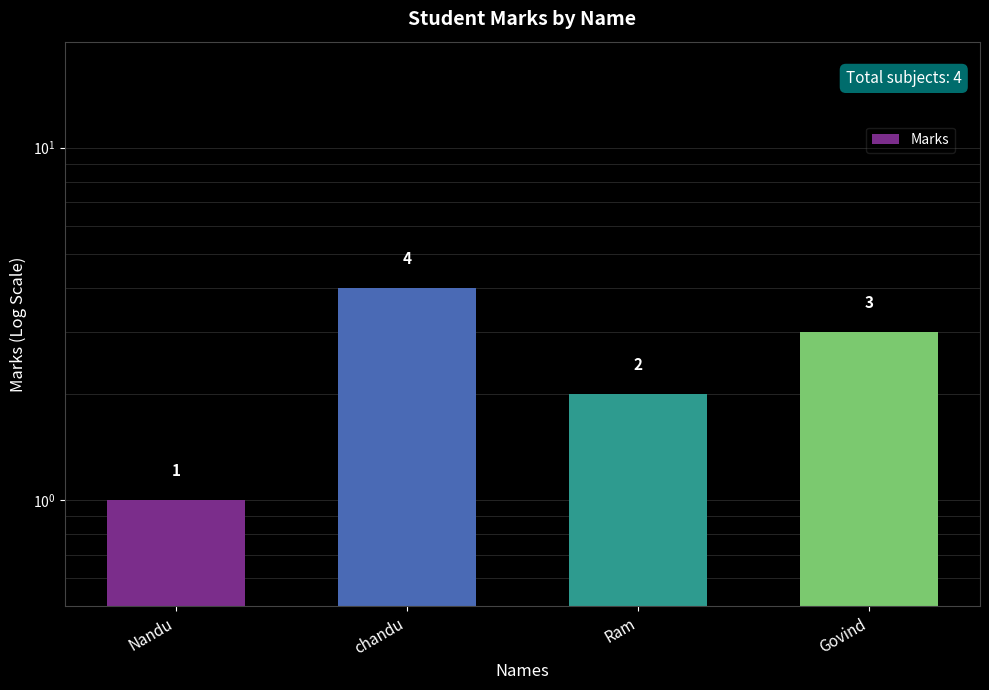

How many data points are less than 3?

2